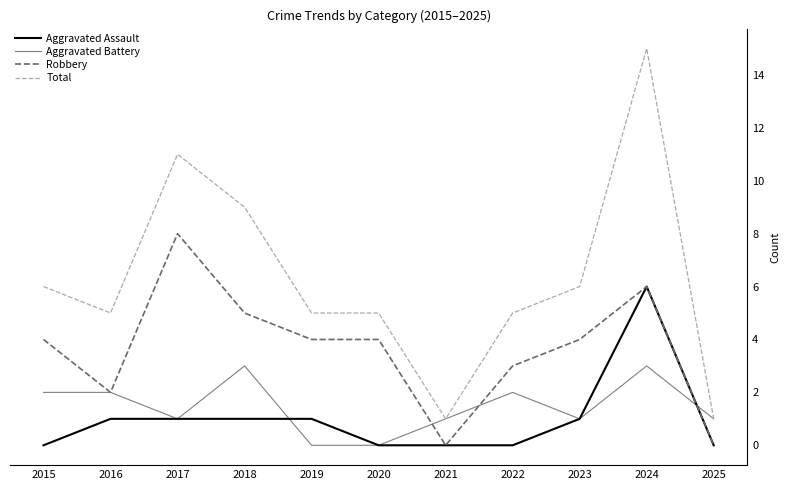

Is this an area chart (filled region under the line)?

No